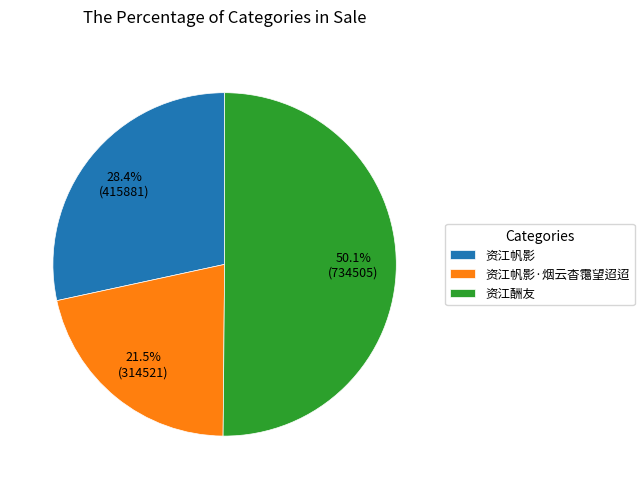

Rank the categories by value from highest to lowest.

资江酬友, 资江帆影, 资江帆影·烟云杳霭望迢迢